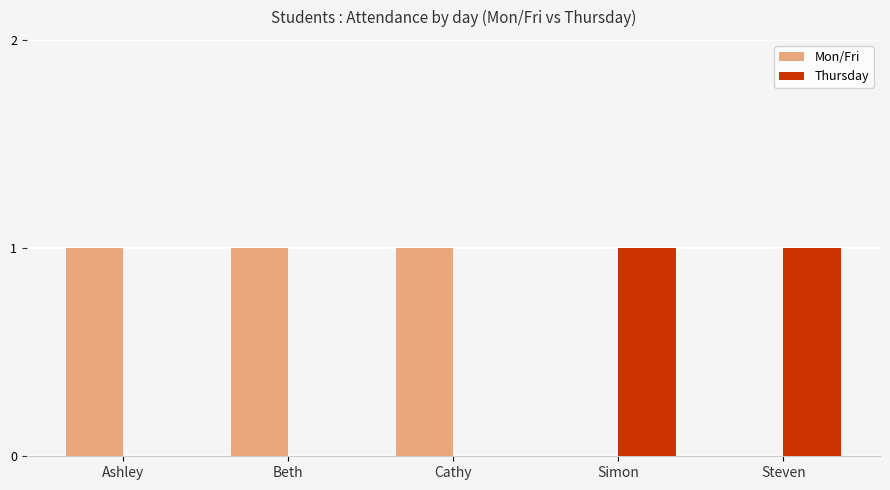

What is the total value across all series at Steven?

1